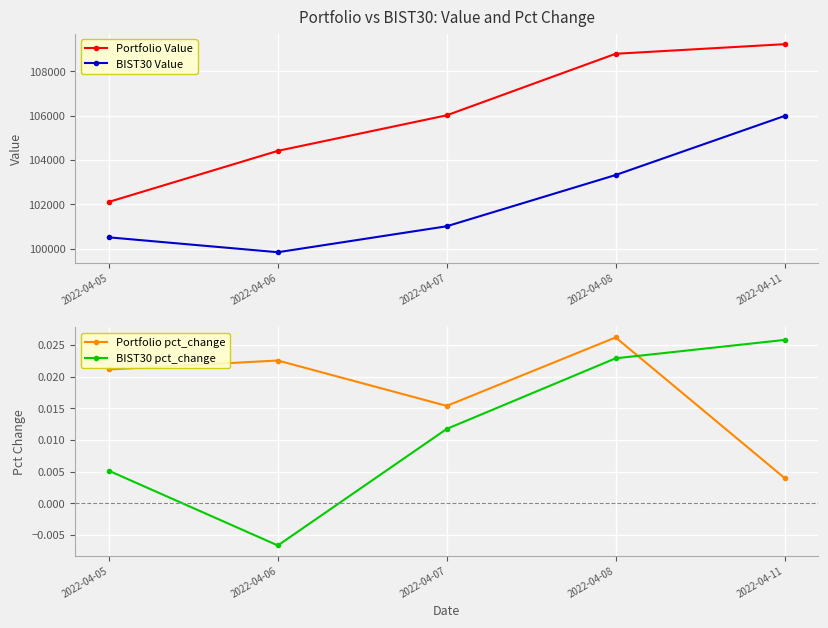

What is the average value of the Portfolio Value series?

106115.6